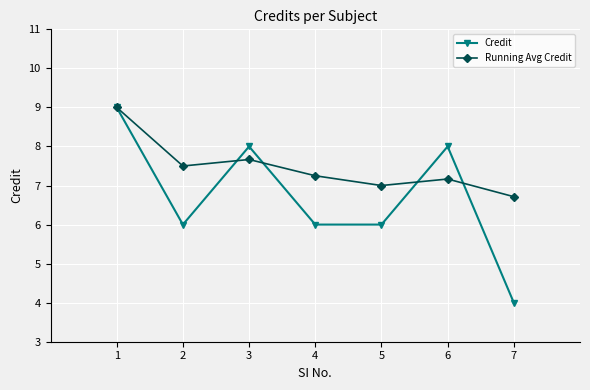

Which category has the highest value across all series?

1